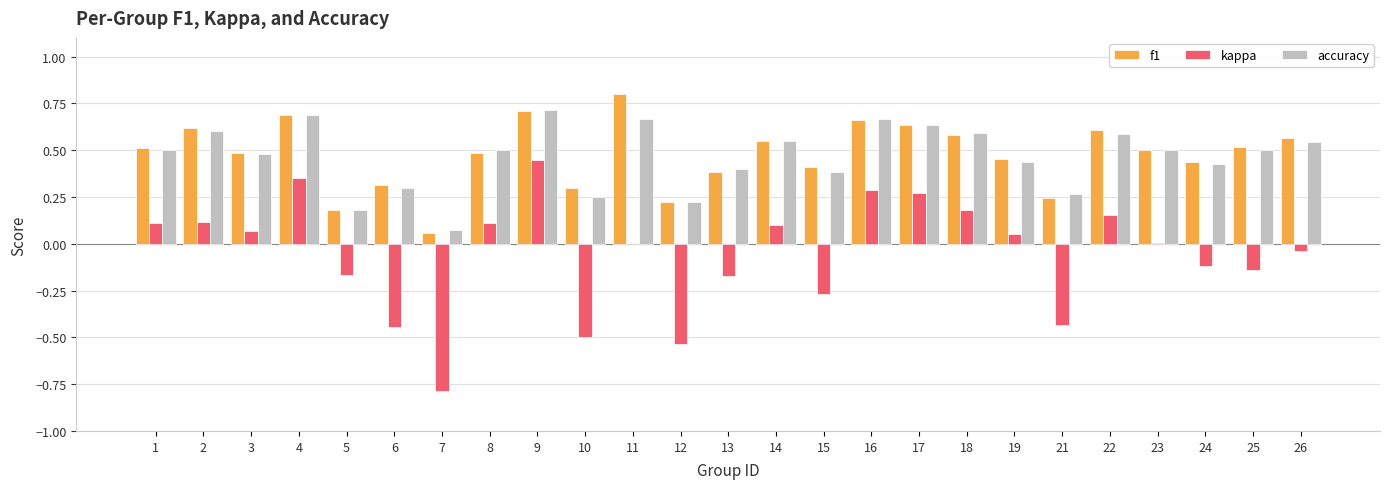

Is it true that f1 equals 0.6 at 17?

True